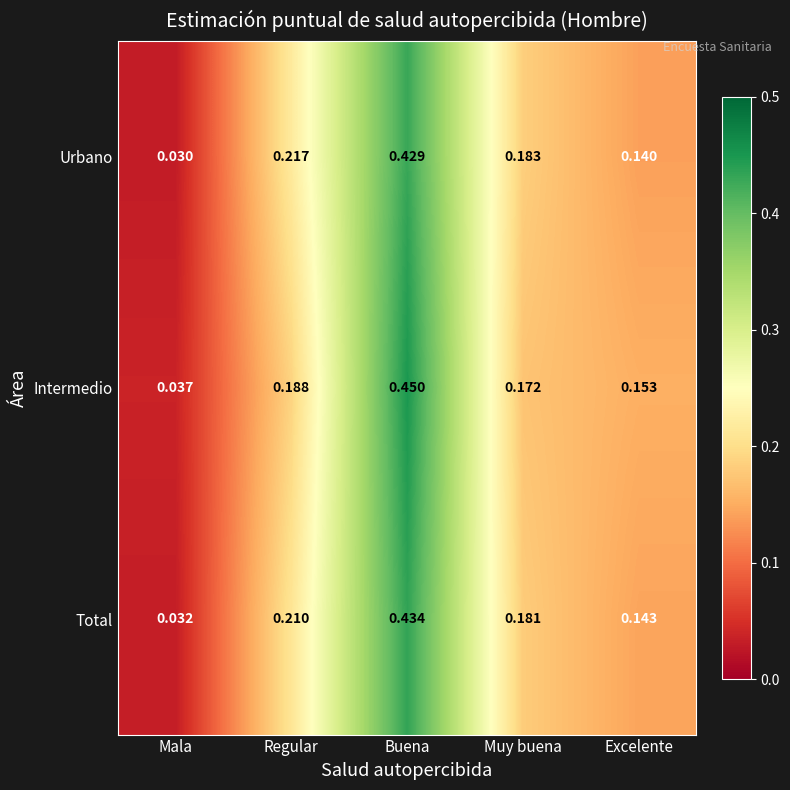

Is the value of Total at Excelente greater than the value of Urbano at Regular?

No